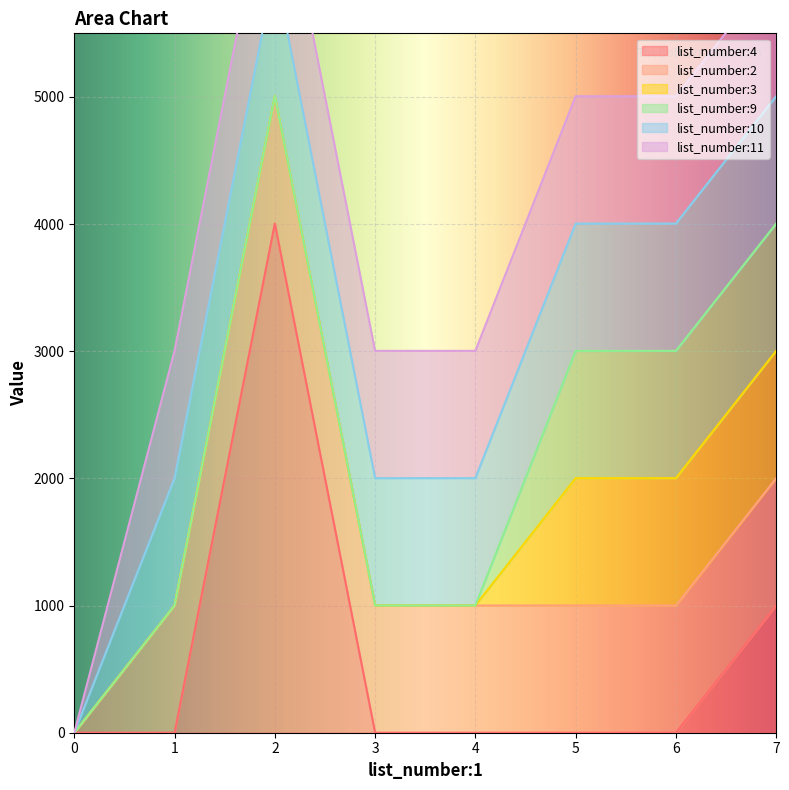

Rank the series by their maximum value, from highest to lowest.

list_number:4, list_number:2, list_number:3, list_number:9, list_number:10, list_number:11